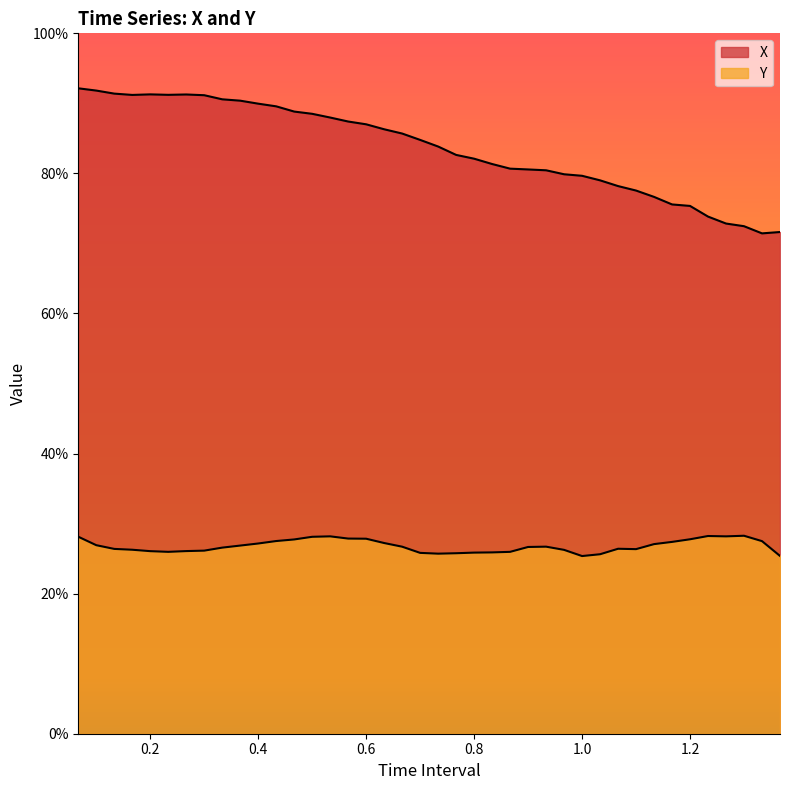

How many distinct data groups are displayed?

2